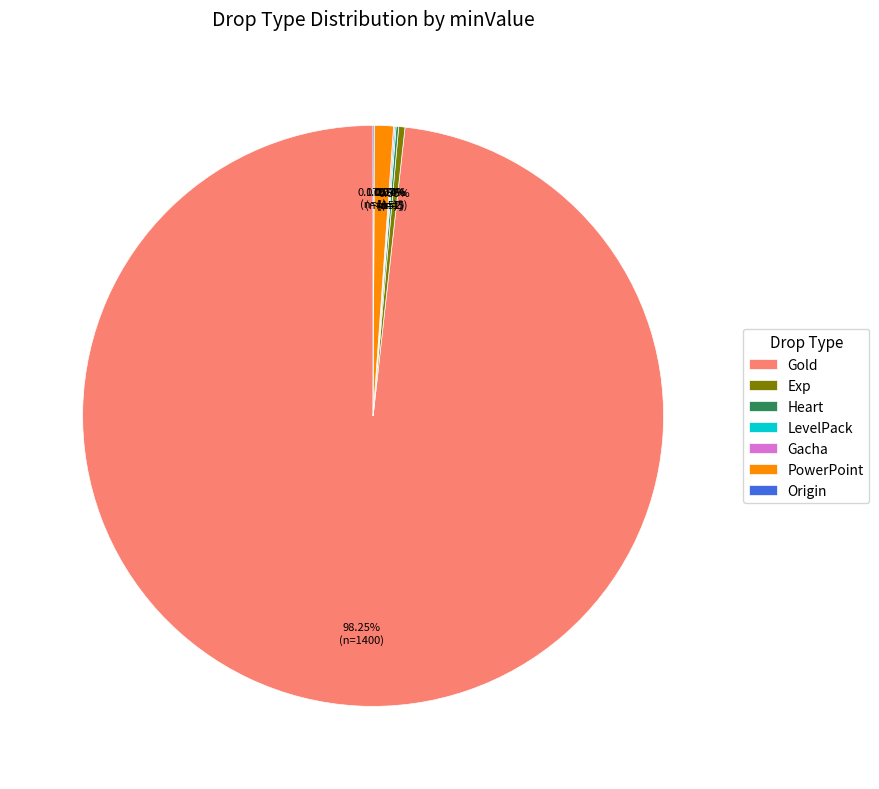

What is the largest slice in the pie chart?

Gold